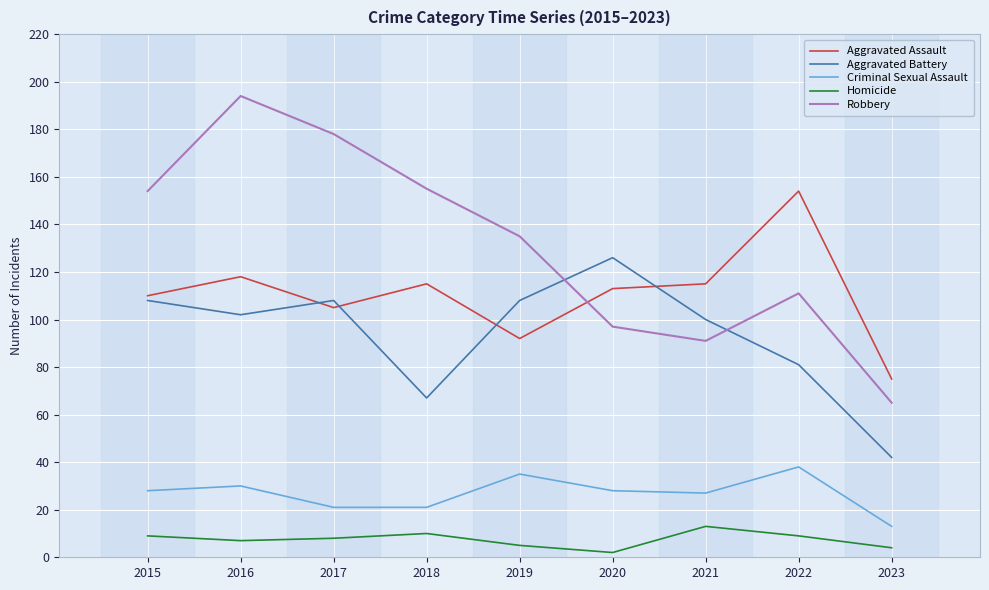

The Criminal Sexual Assault series shows 21 at 2018. True or false?

True